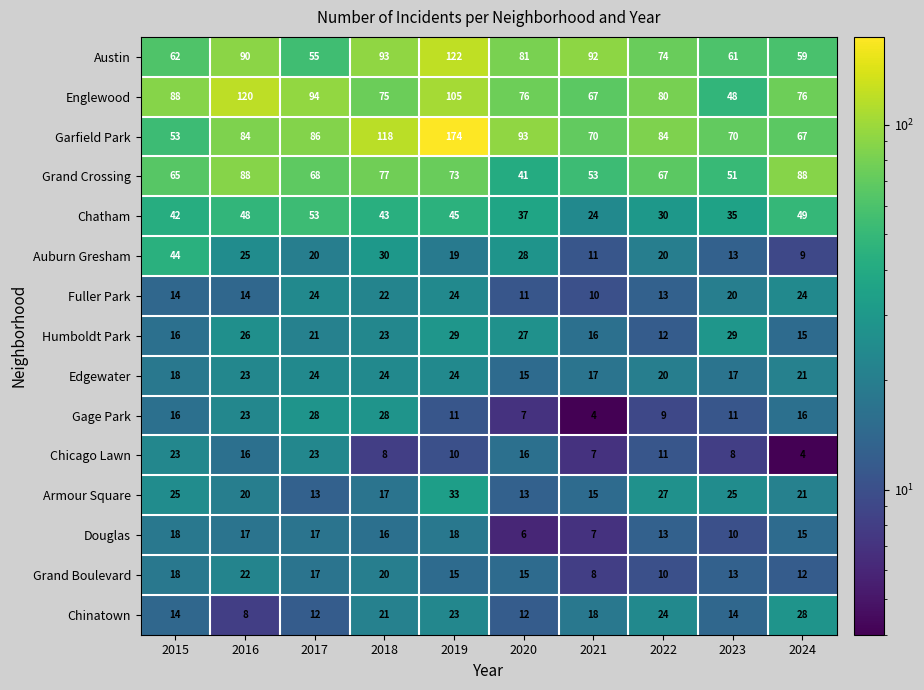

The value of Douglas at 2024 is 26. True or false?

False